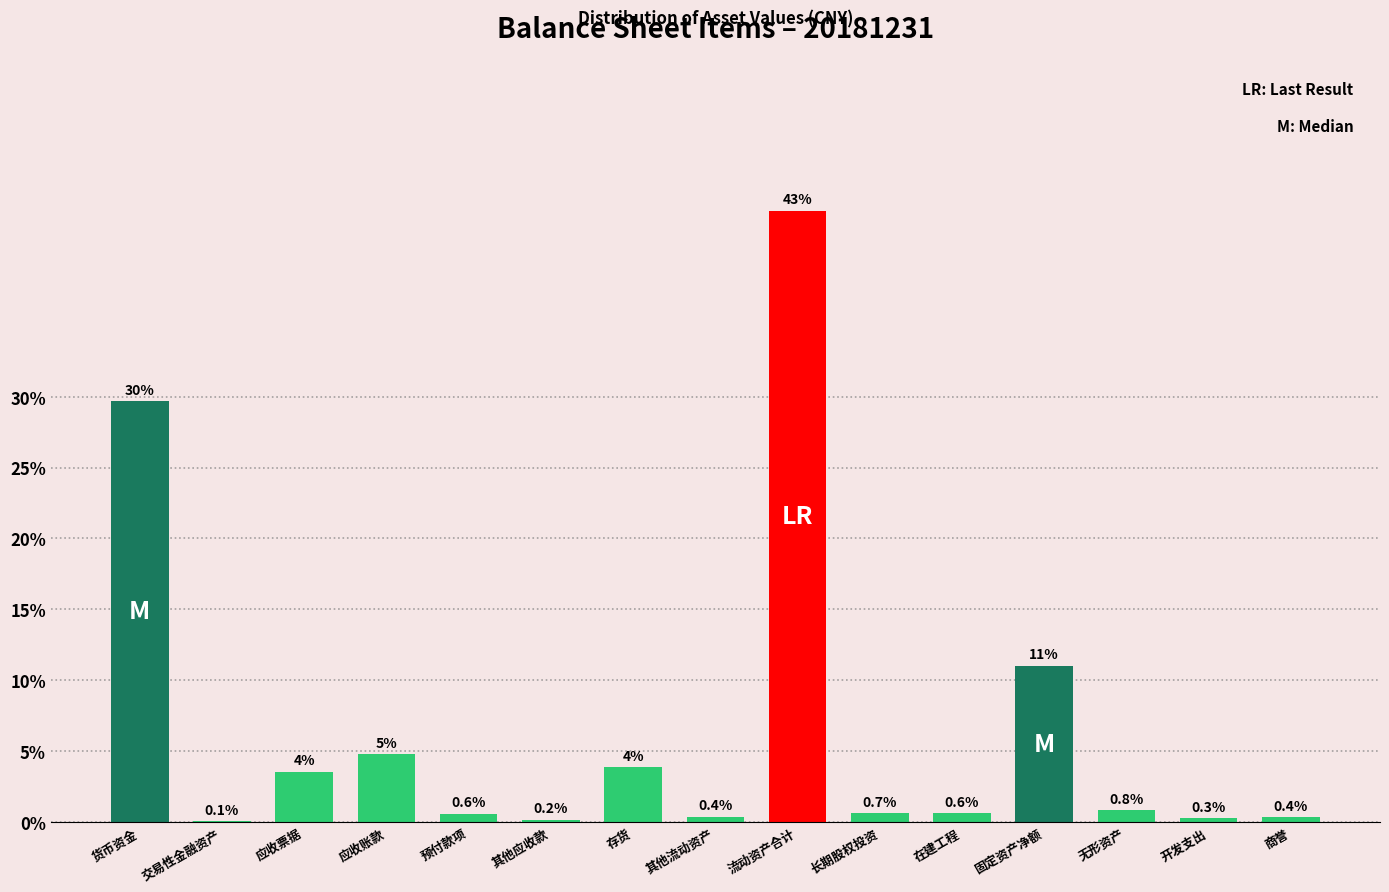

What is the maximum value shown in the chart?

43.1